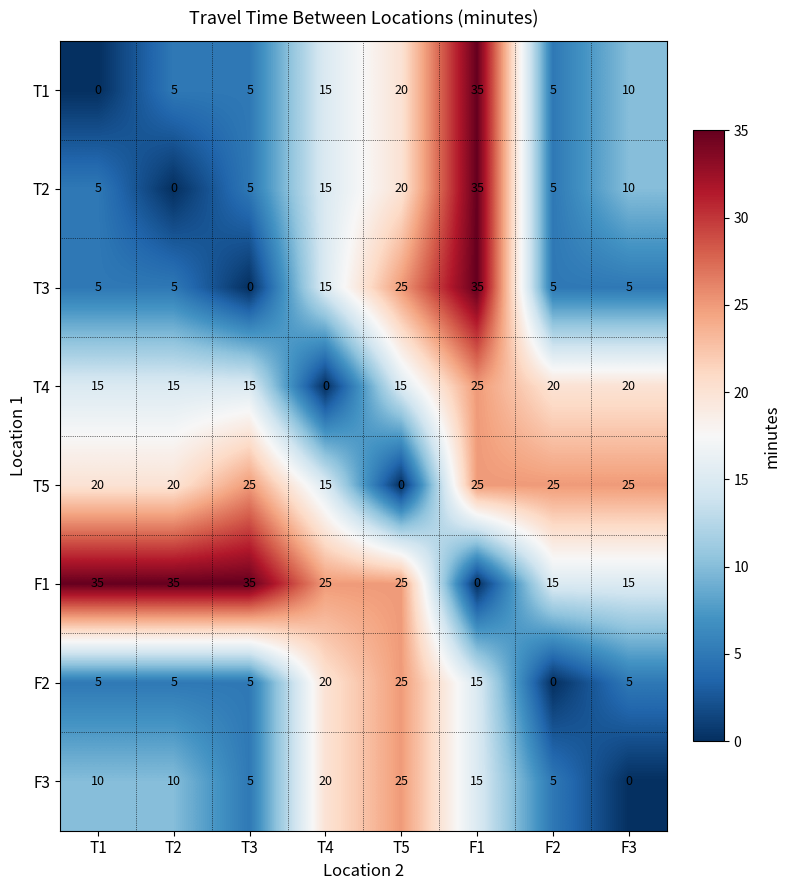

At which label does T4 reach its peak?

F1